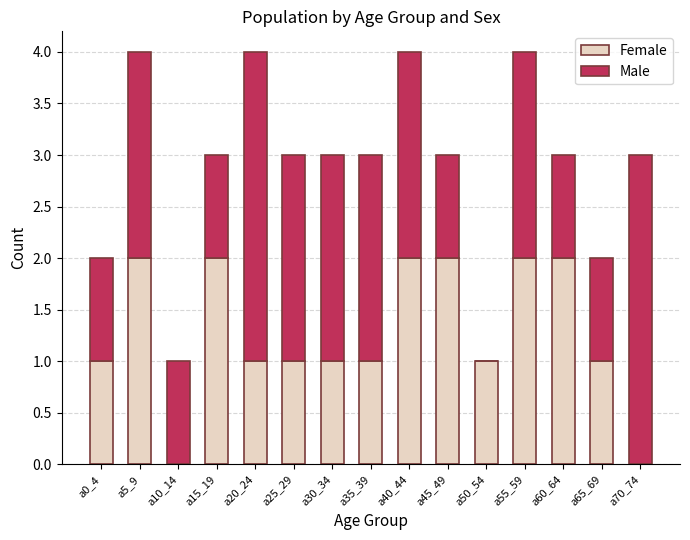

The value of Female at a15_19 is 1. True or false?

False